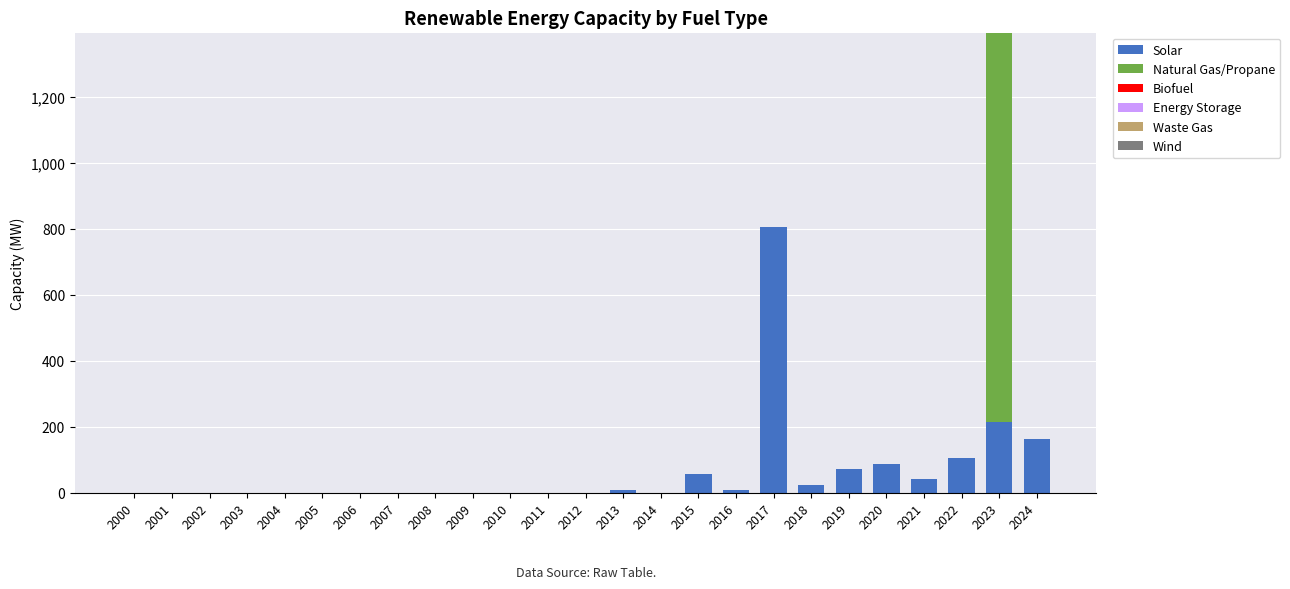

At which category is the sum across all series the highest?

2023